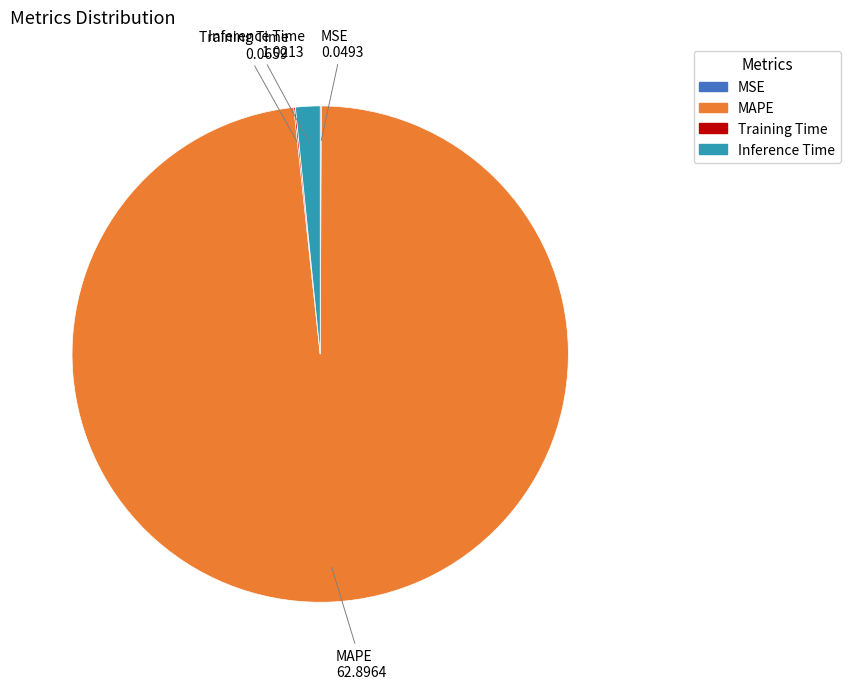

What is the ratio of the value at MAPE to the value at Inference Time?

61.6